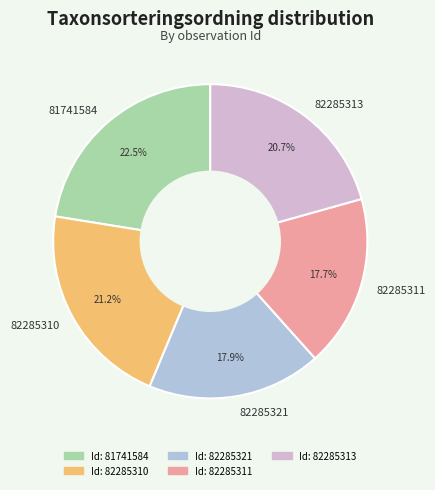

How many slices are in this pie chart?

5